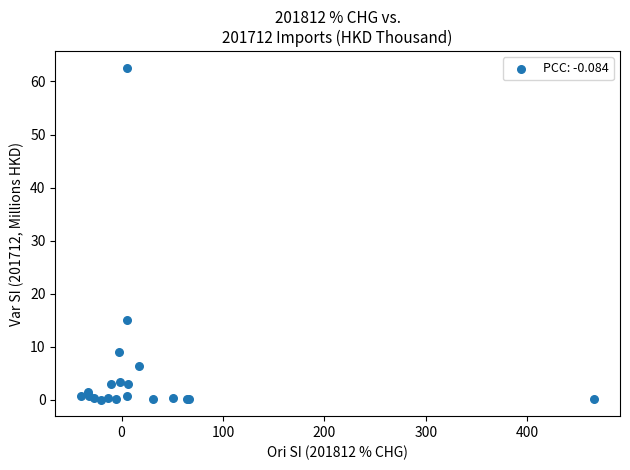

What Y value in the scatter plot is closest to 31?

15.0